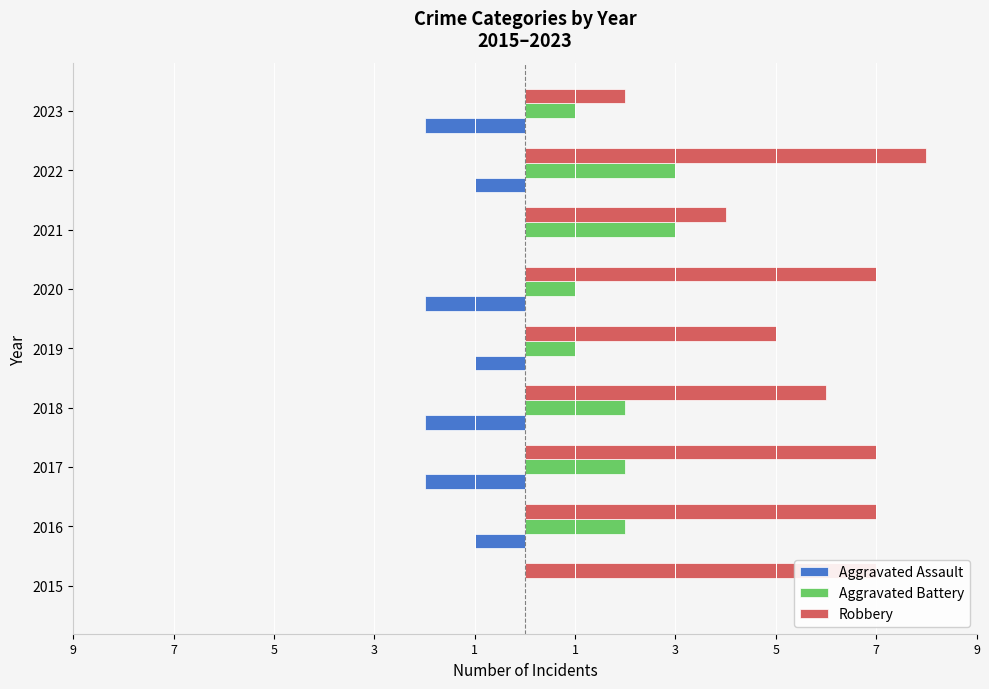

List the series in order of their peak value, highest first.

Robbery, Aggravated Battery, Aggravated Assault